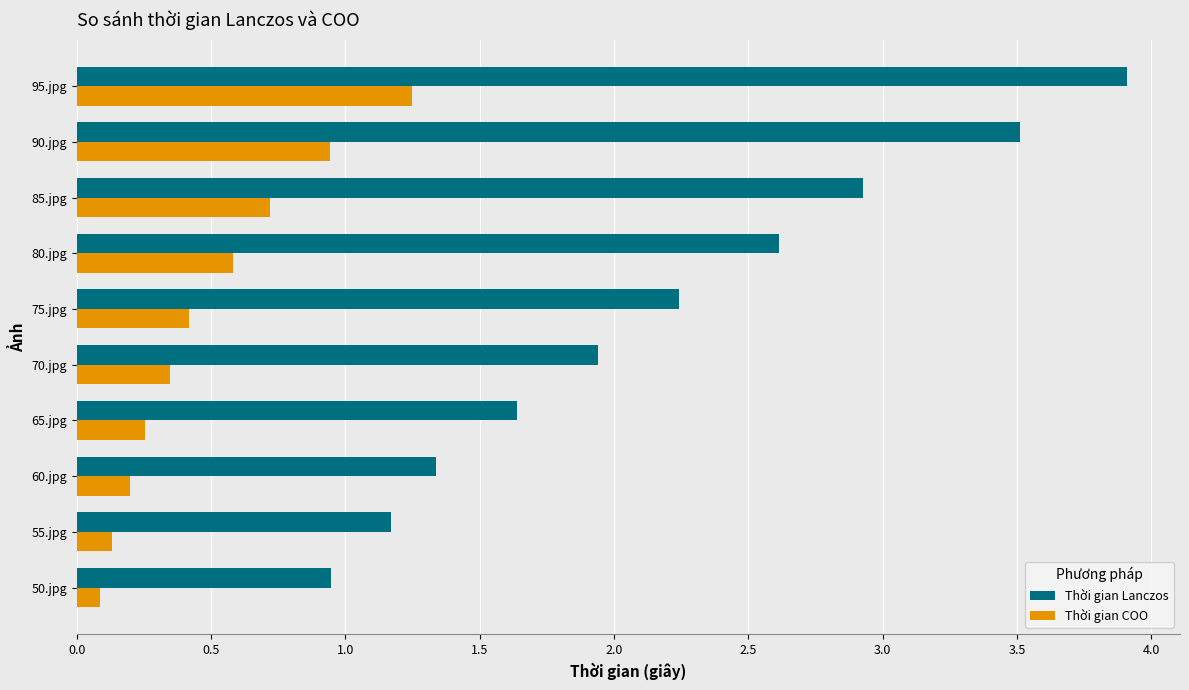

Read the Thời gian COO value at 85.jpg.

0.7